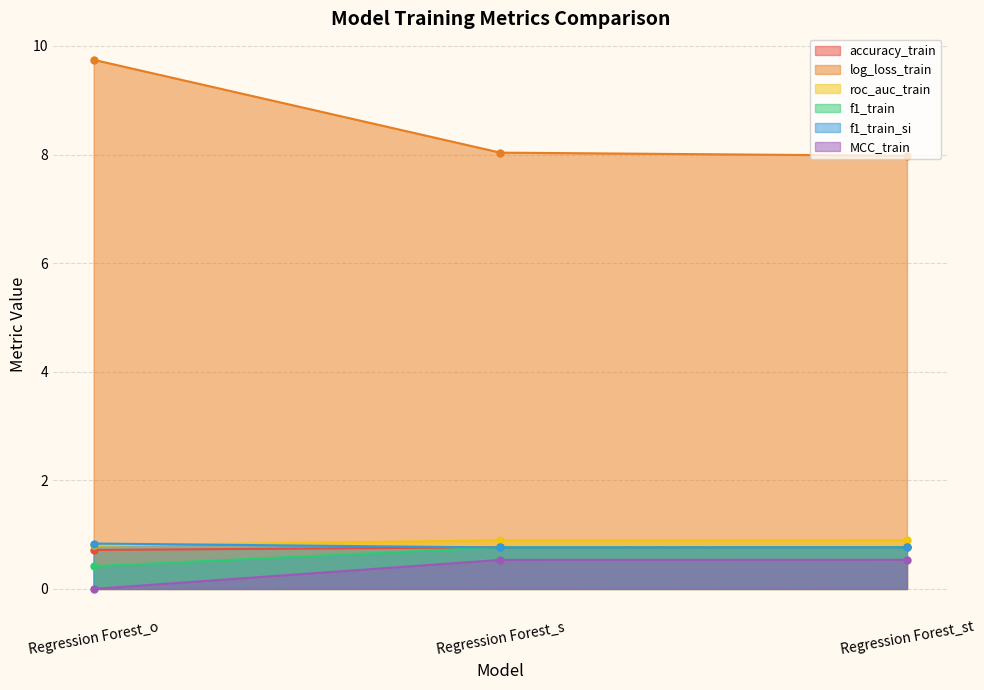

Which series has the largest total across all categories?

log_loss_train